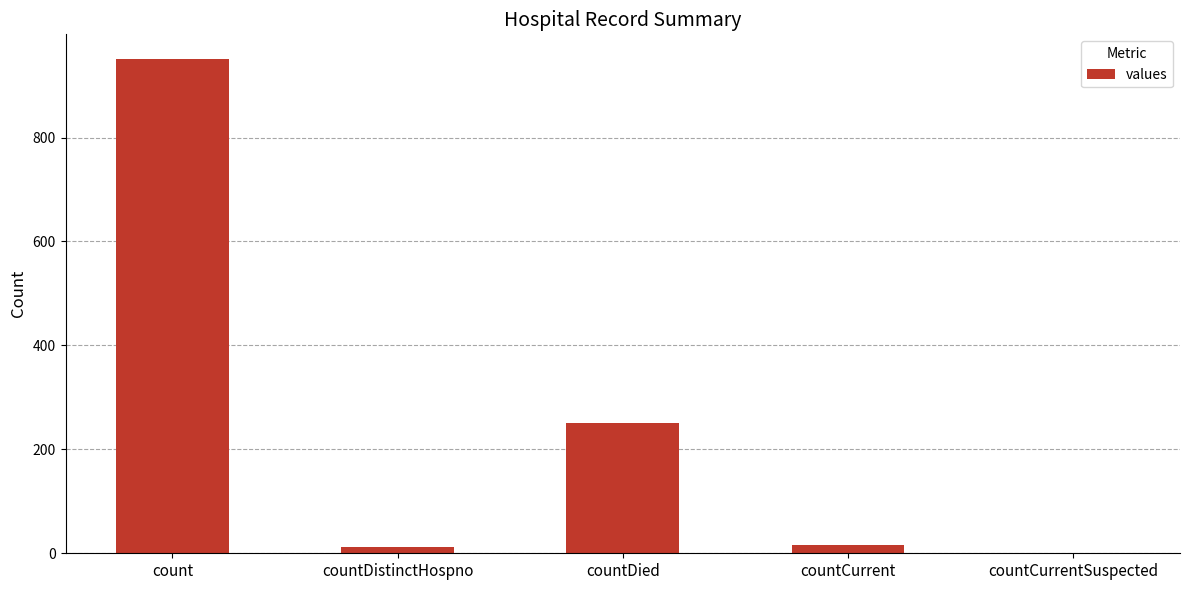

What is the average value?

246